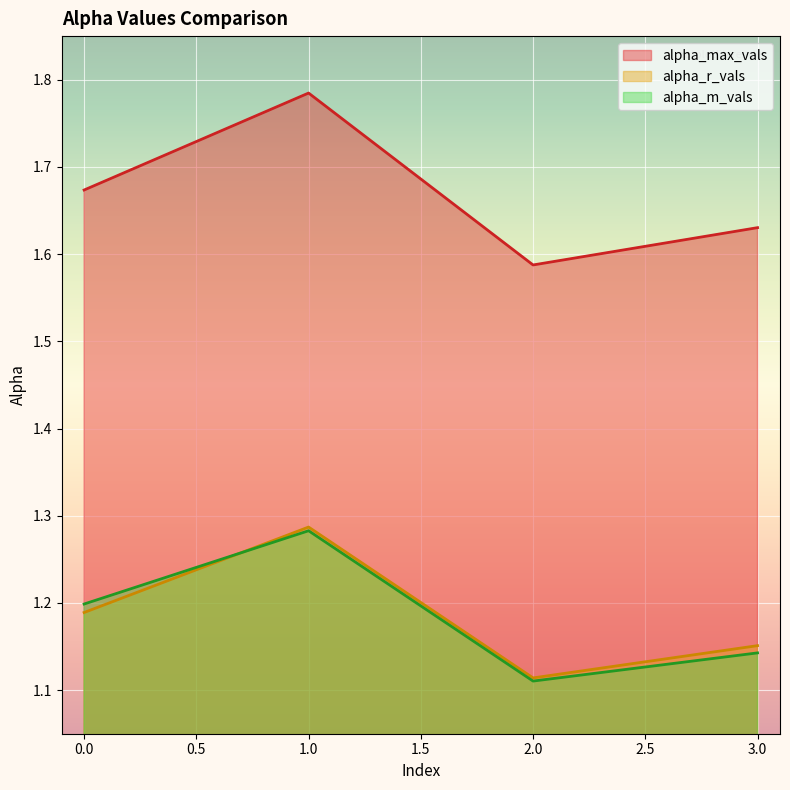

What is the difference between the maximum and second lowest values in the alpha_r_vals series?

0.1